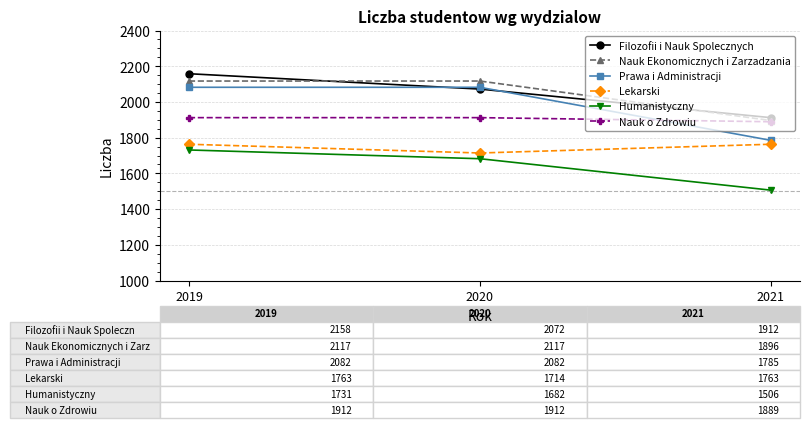

Rank the series by their maximum value, from lowest to highest.

Humanistyczny, Lekarski, Nauk o Zdrowiu, Prawa i Administracji, Nauk Ekonomicznych i Zarzadzania, Filozofii i Nauk Spolecznych